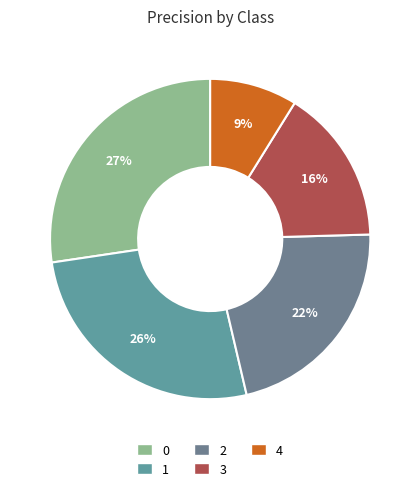

What percentage is the 3 slice, to the nearest percent?

16%